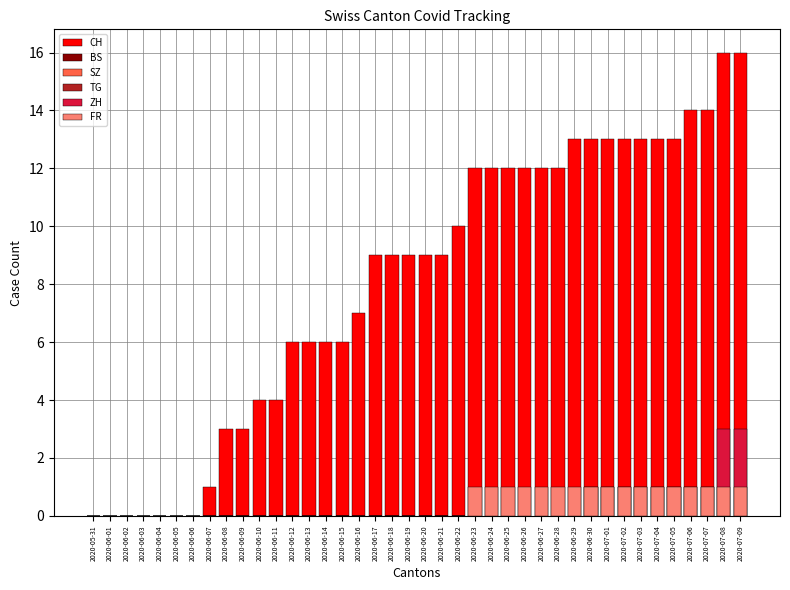

How many series are shown in this chart?

6